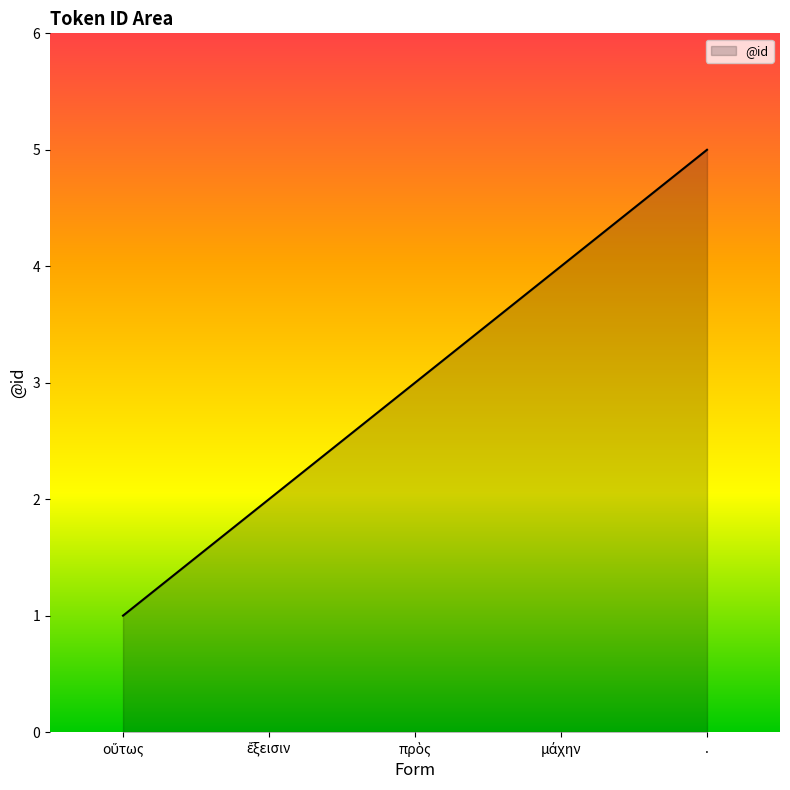

What is the greatest value displayed?

5